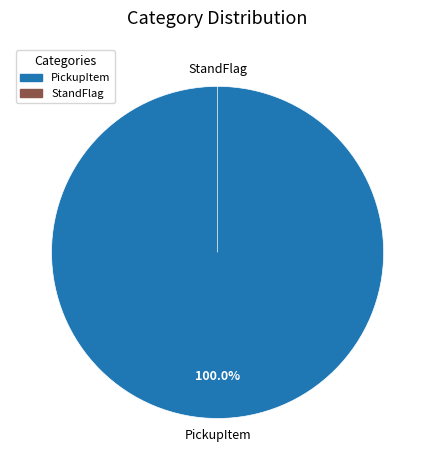

What percentage is the PickupItem slice, to the nearest percent?

100%